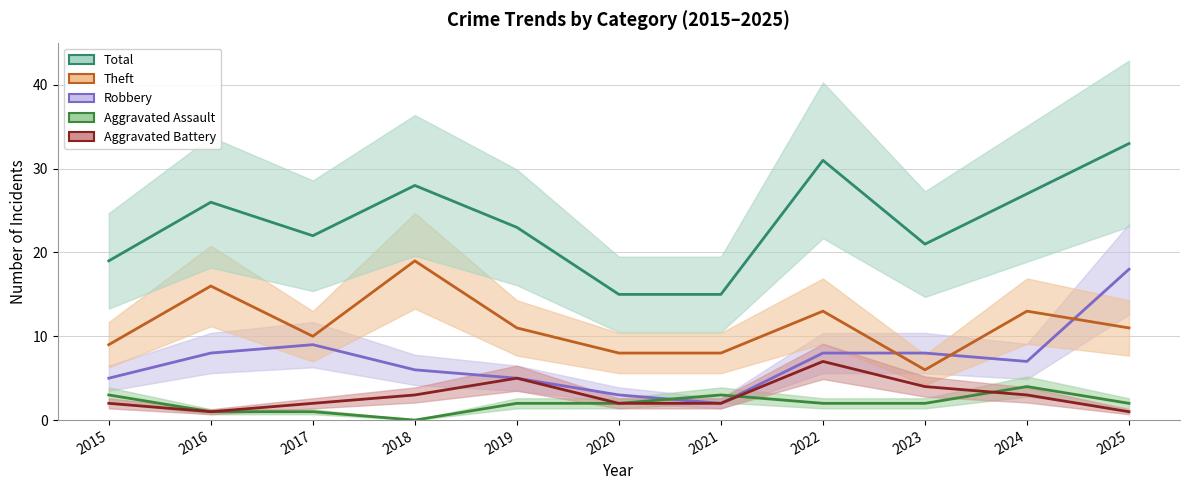

What is the spread (max minus min) of values at 2017?

21